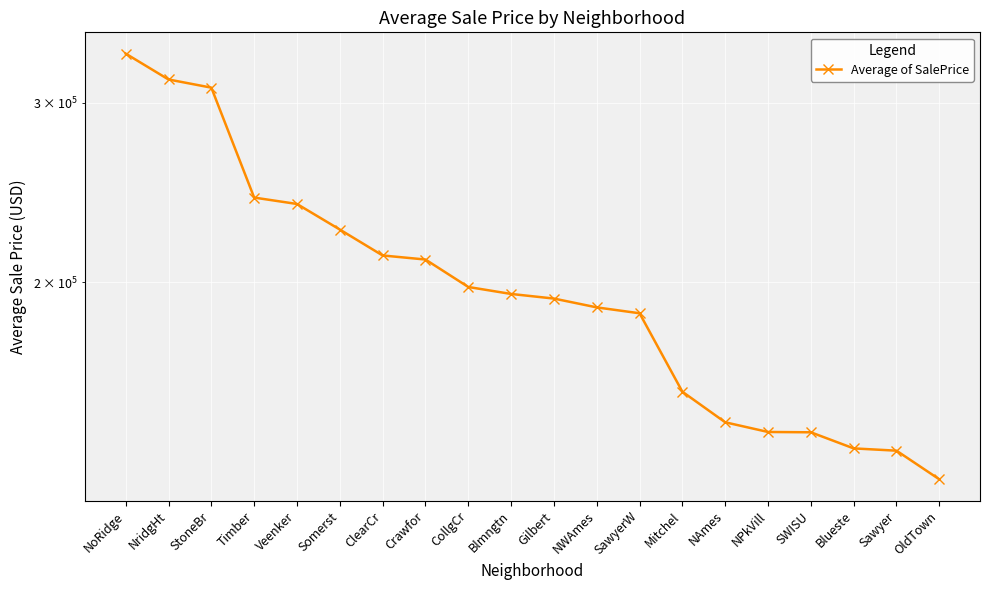

What is the minimum value shown in the chart?

128225.3